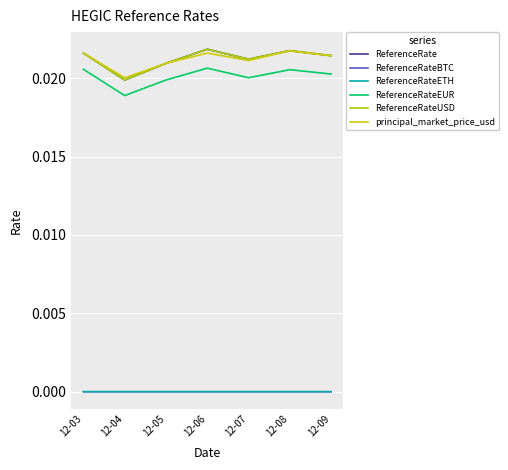

Is this an area chart (filled region under the line)?

No